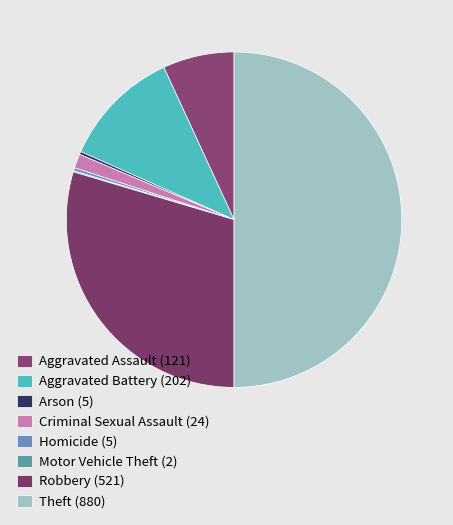

What percentage is the Theft slice, to the nearest percent?

50%